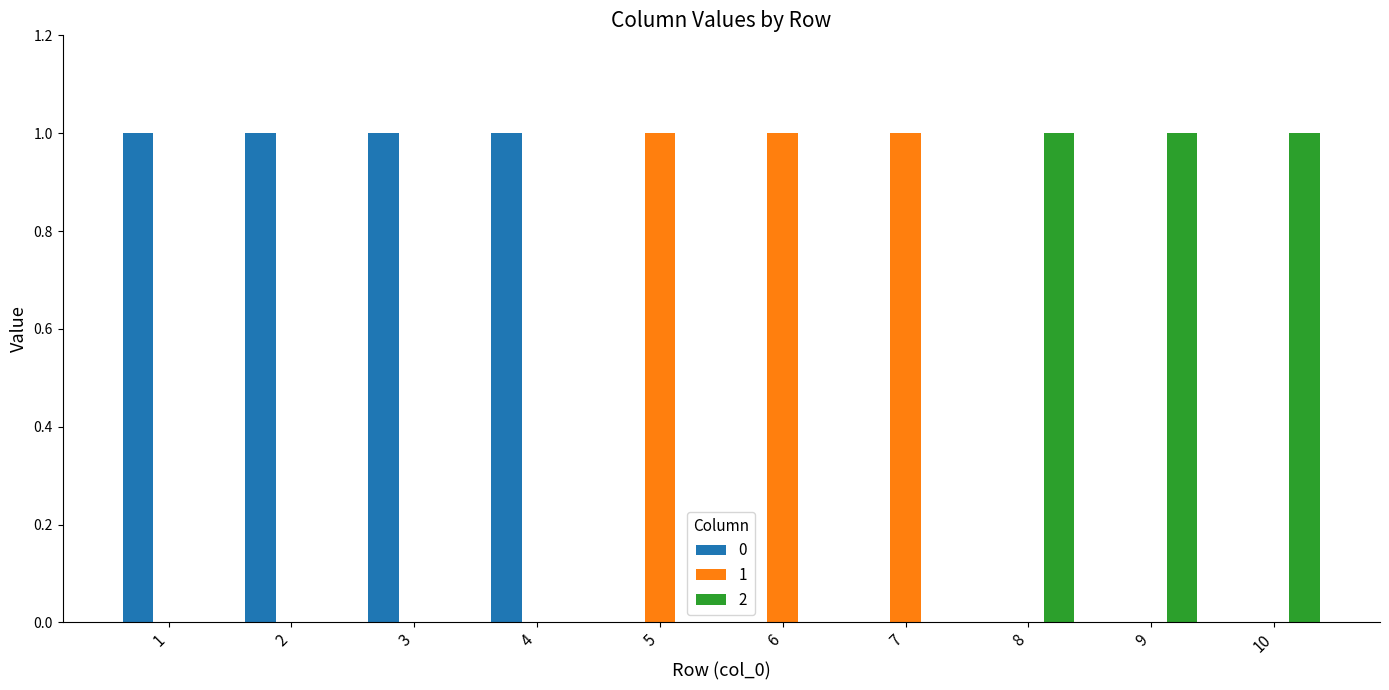

Reading left to right, list all the values displayed in this chart.

0: 1=1	2=1	3=1	4=1	5=0	6=0	7=0	8=0	9=0	10=0
1: 1=0	2=0	3=0	4=0	5=1	6=1	7=1	8=0	9=0	10=0
2: 1=0	2=0	3=0	4=0	5=0	6=0	7=0	8=1	9=1	10=1